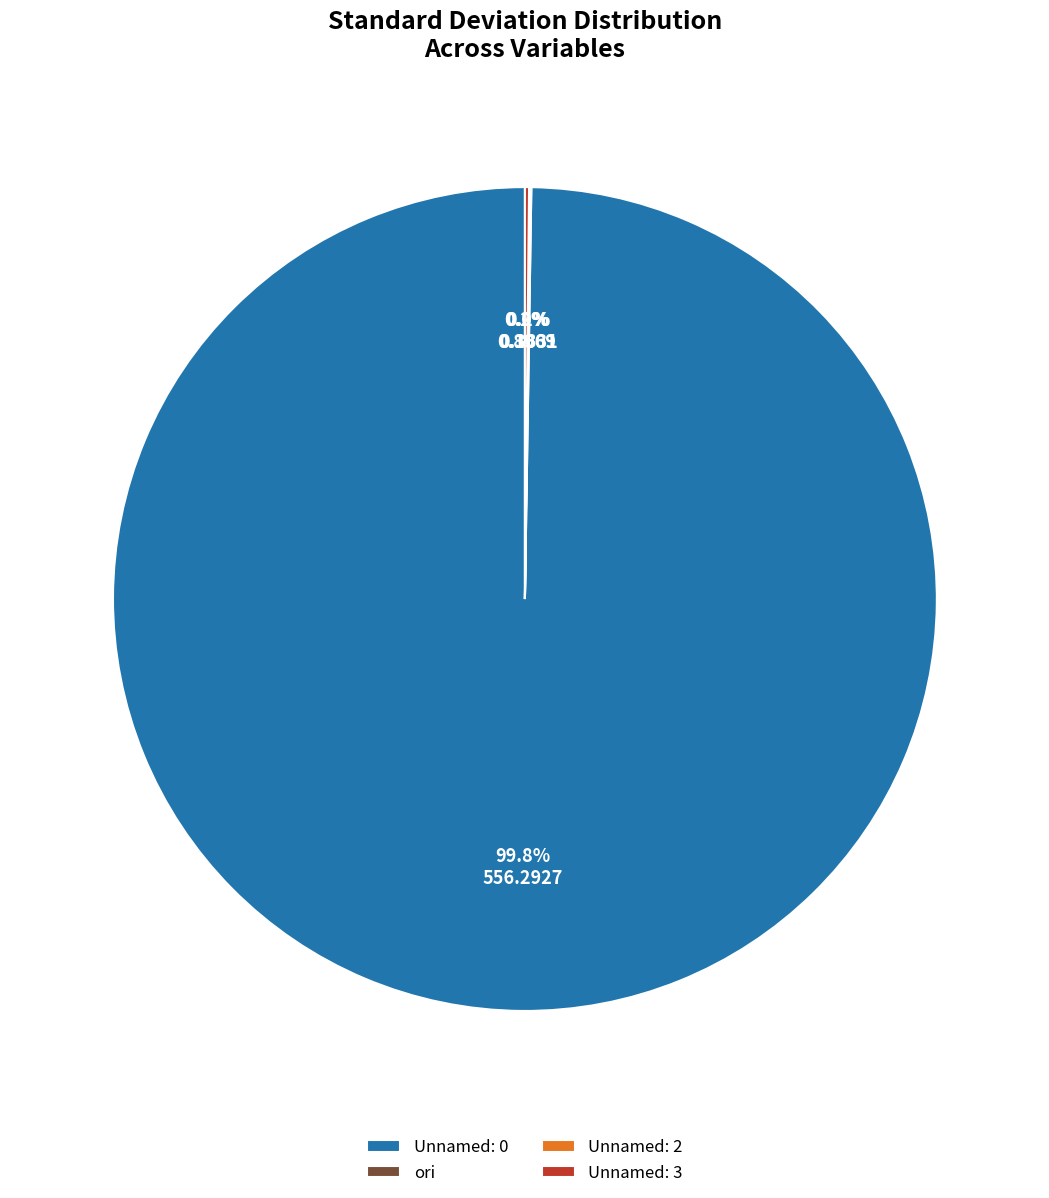

What is the largest slice in the pie chart?

Unnamed: 0